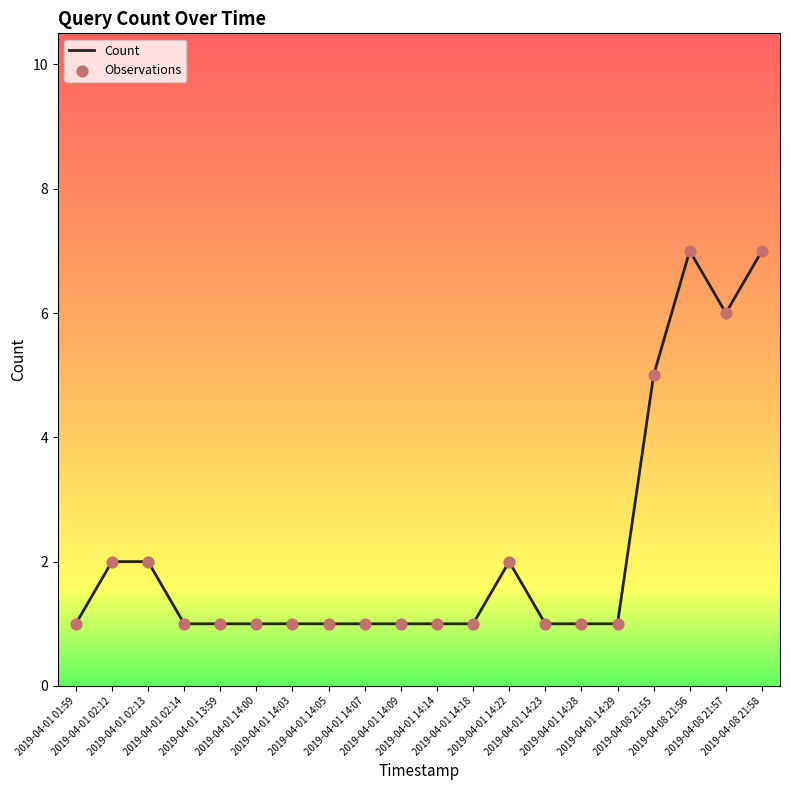

What is the maximum value shown in the chart?

7